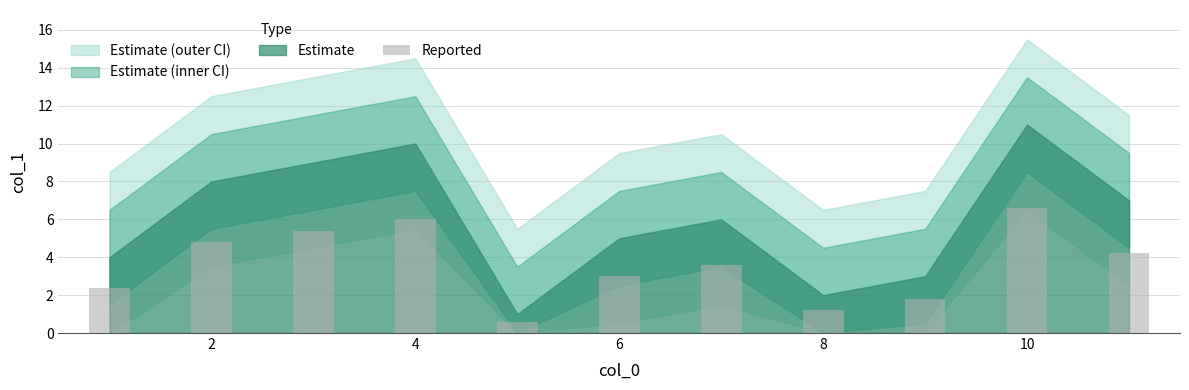

Does the chart contain stacked bars?

No